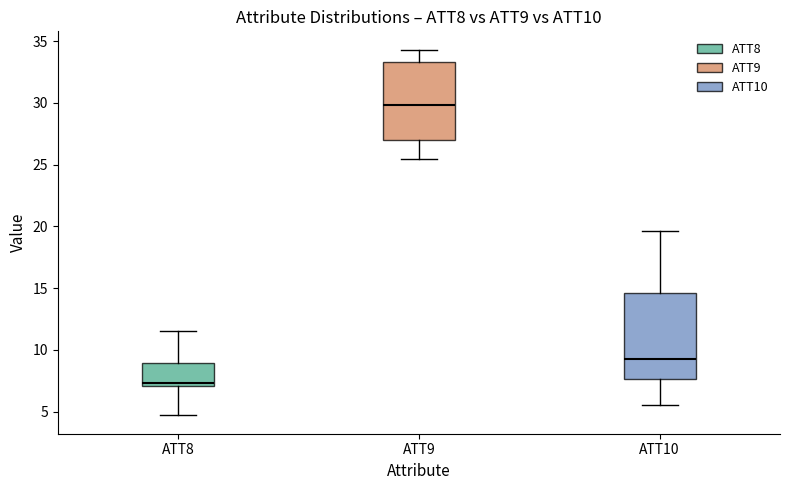

Reading left to right, transcribe this box plot: for each box, give where its median line is, the range the box spans, and where its two whiskers end, as read against the y-axis. The values are not printed on the chart, so give them approximately, as read against the axis.

ATT8: median 7.5, box 7.0 to 9.0, whiskers 4.5 to 11.5
ATT9: median 30.0, box 27.0 to 33.5, whiskers 25.5 to 34.5
ATT10: median 9.0, box 7.5 to 14.5, whiskers 5.5 to 19.5